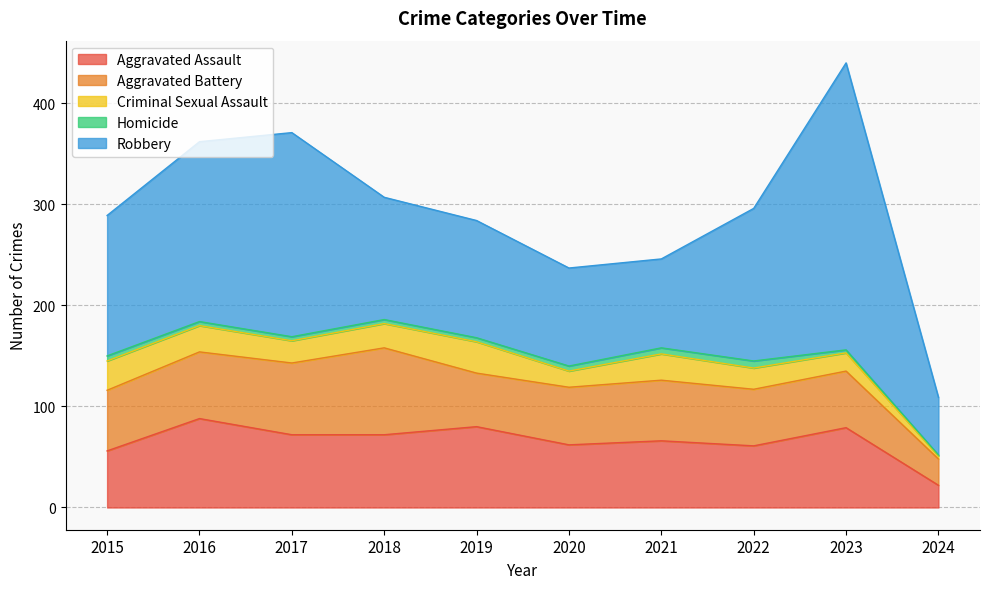

Does the chart display data point markers on the line(s)?

No